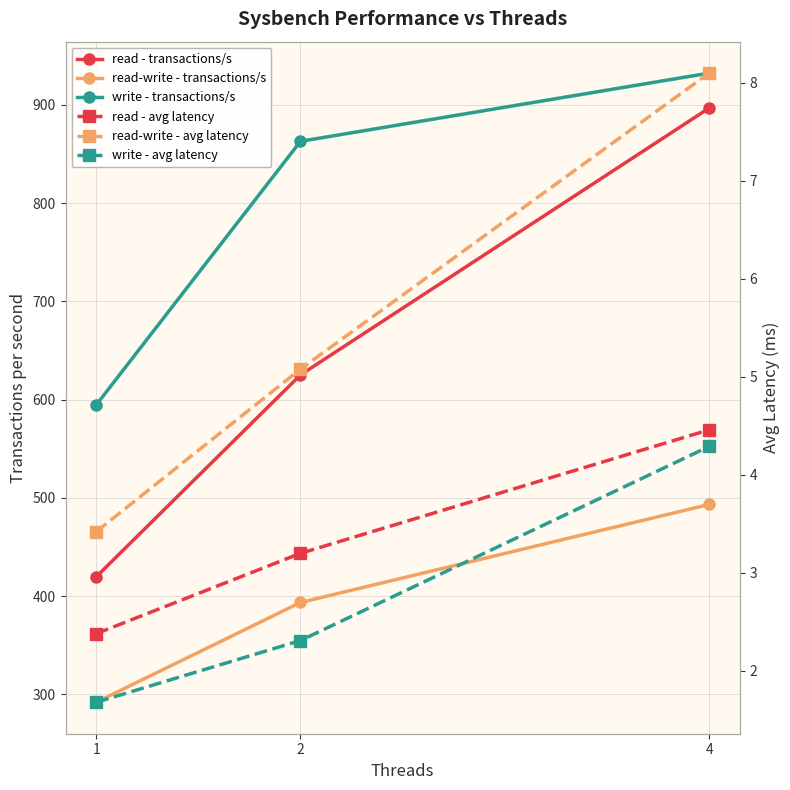

What is the average value of the read-write - transactions/s series?

393.0